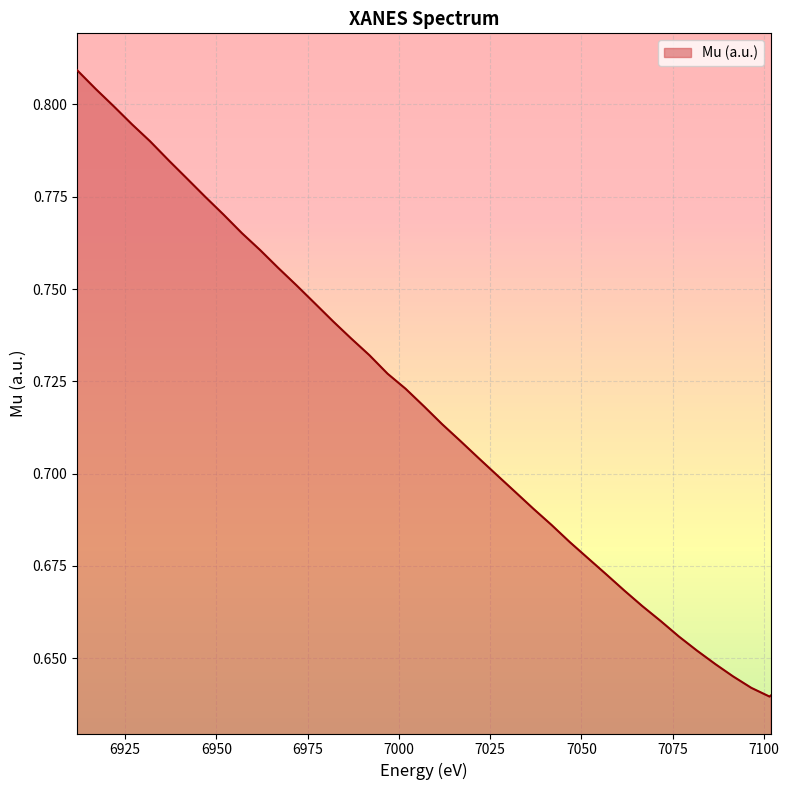

Which category has the highest value across all series?

6911.82769999999